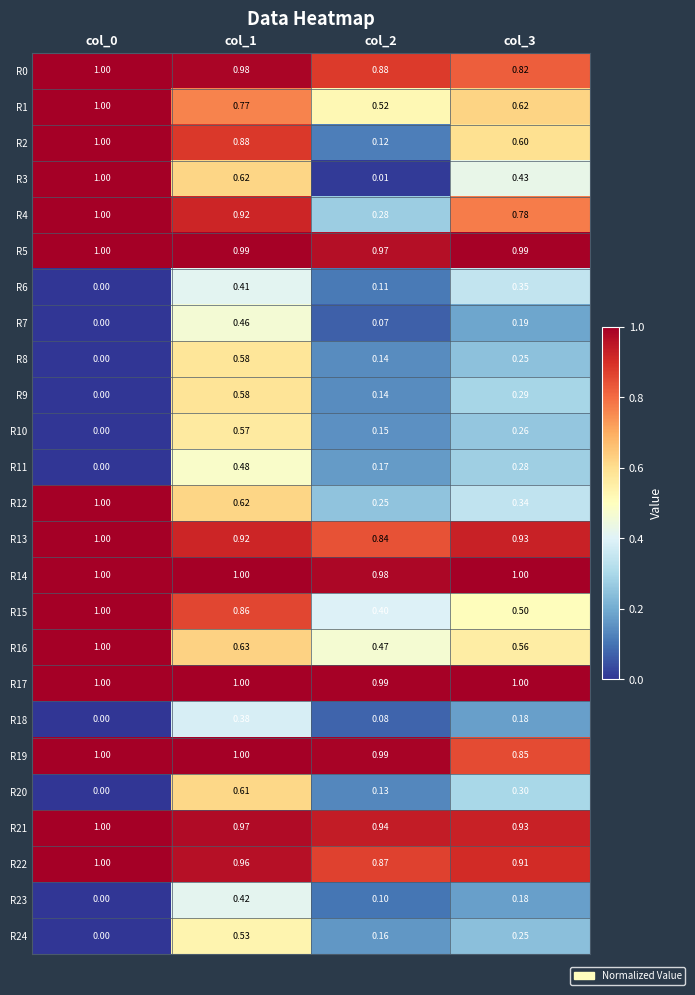

How many values in R20 are above zero?

3